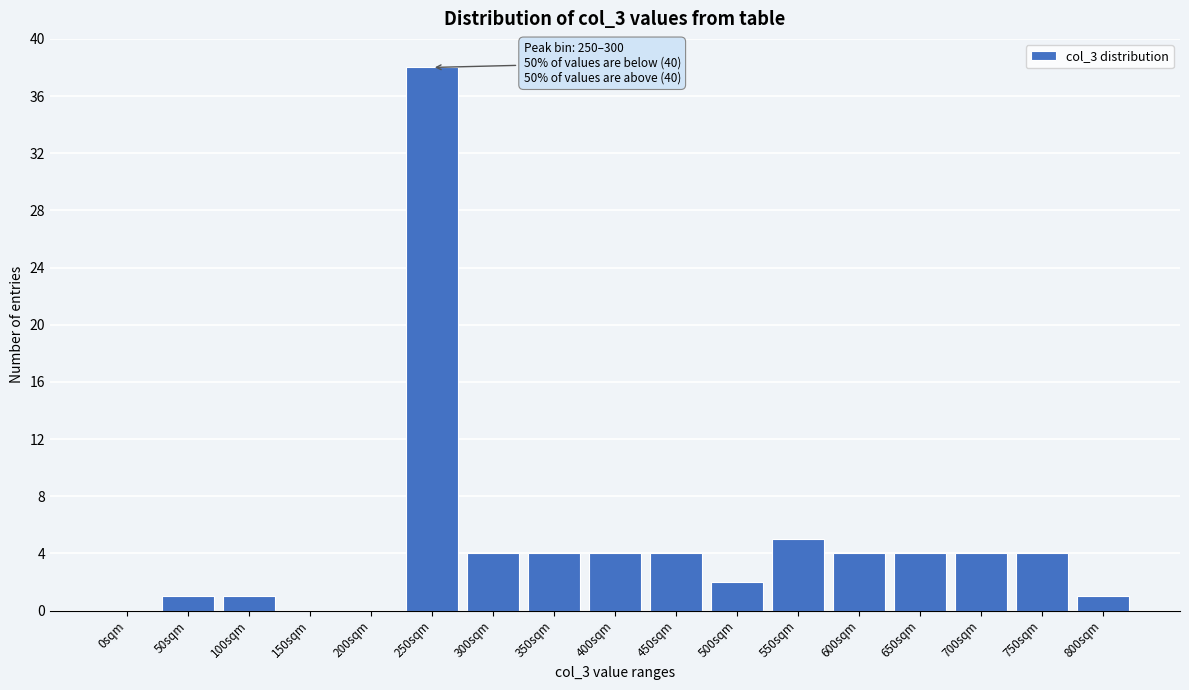

Reading left to right, transcribe all the data shown in this chart.

0sqm=0	50sqm=1	100sqm=1	150sqm=0	200sqm=0	250sqm=38	300sqm=4	350sqm=4	400sqm=4	450sqm=4	500sqm=2	550sqm=5	600sqm=4	650sqm=4	700sqm=4	750sqm=4	800sqm=1